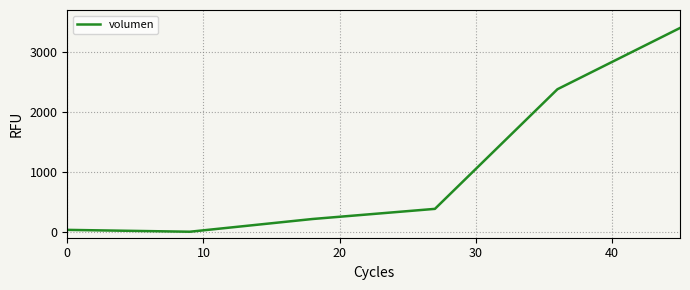

Count the number of categories in the chart.

6